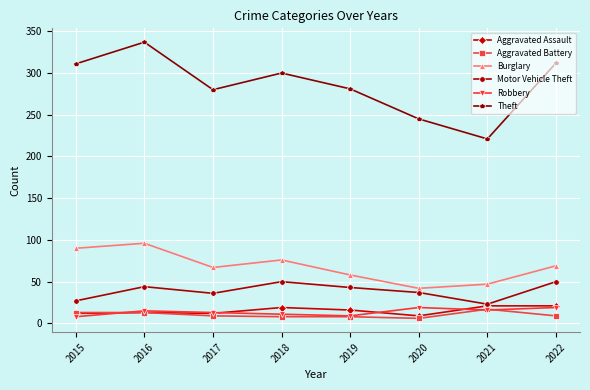

What is the lowest value of the Aggravated Battery series?

6